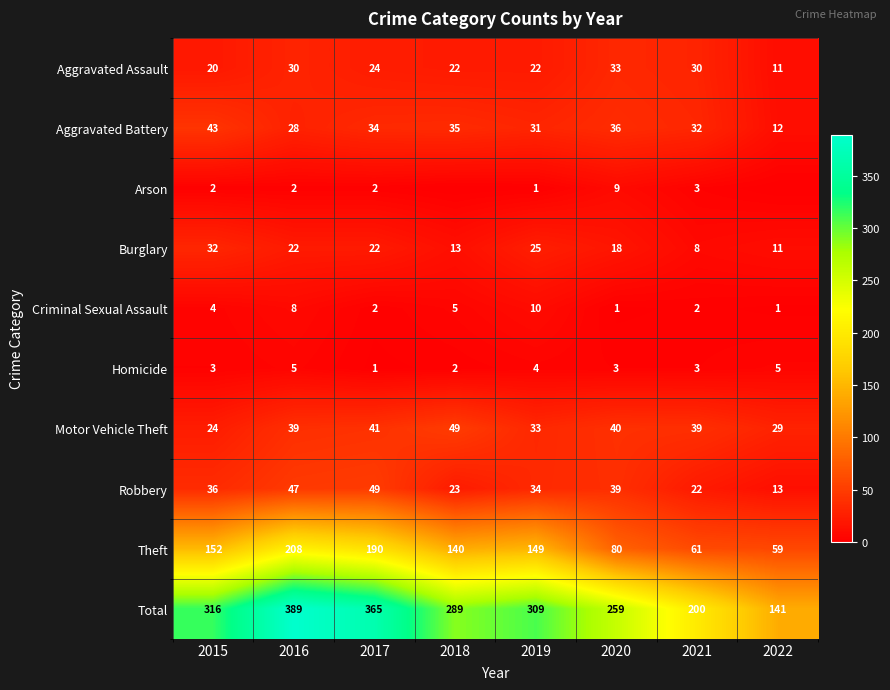

Is it true that Arson equals 4 at 2021?

False